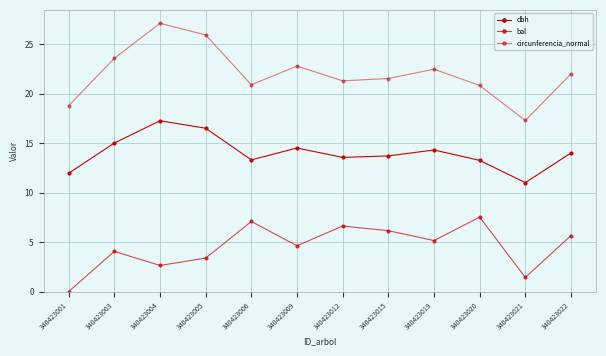

How many lines are shown in the chart?

3